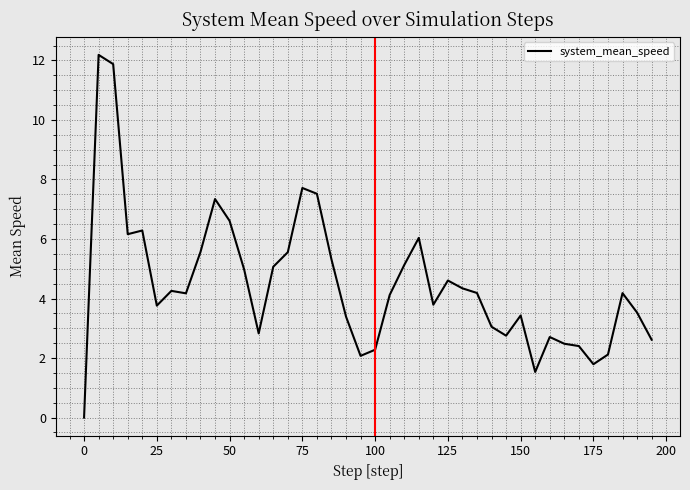

How many values are above zero?

39